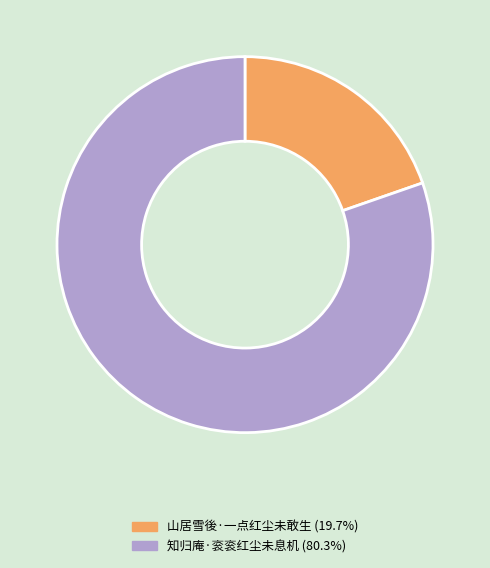

Is 知归庵·衮衮红尘未息机 the majority of the pie?

Yes